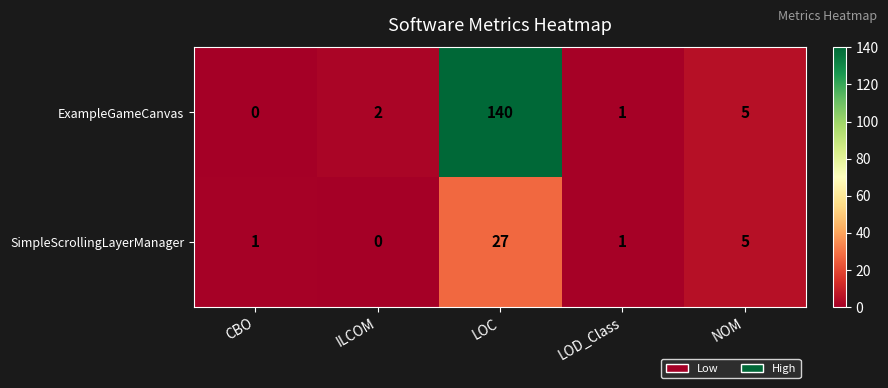

How many values in SimpleScrollingLayerManager are above zero?

4